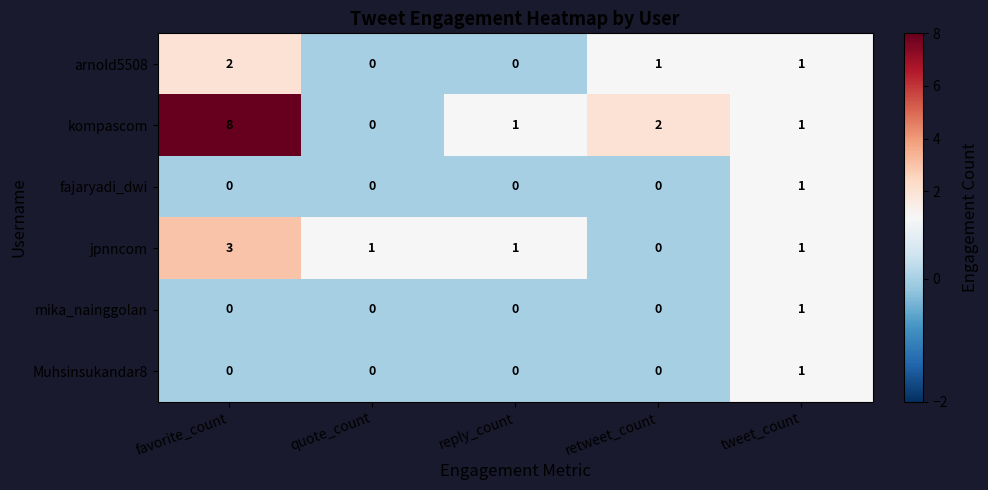

How many series are shown in this chart?

6